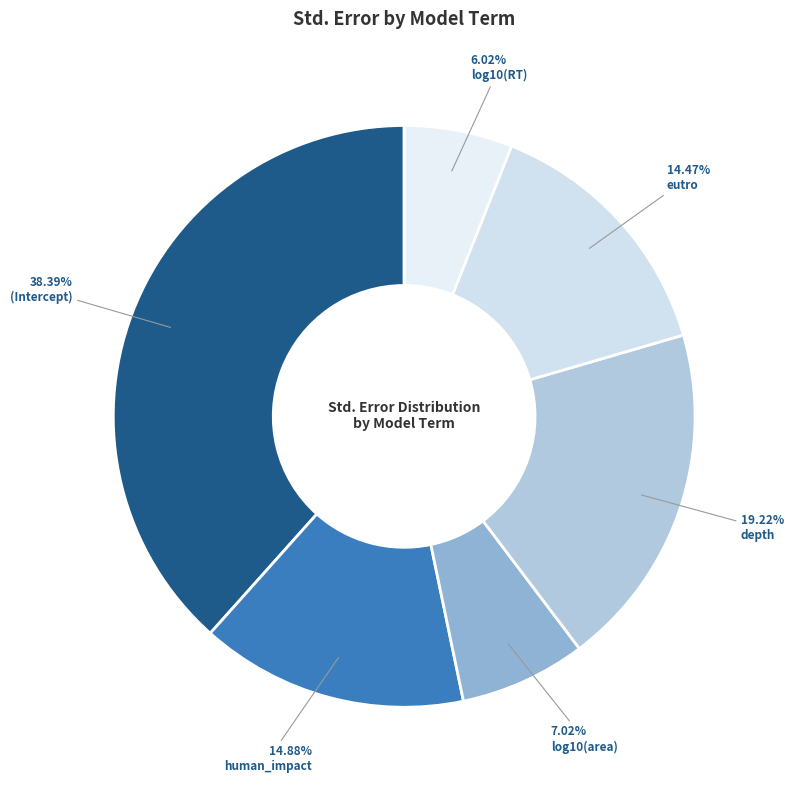

How many segments does this pie chart have?

6